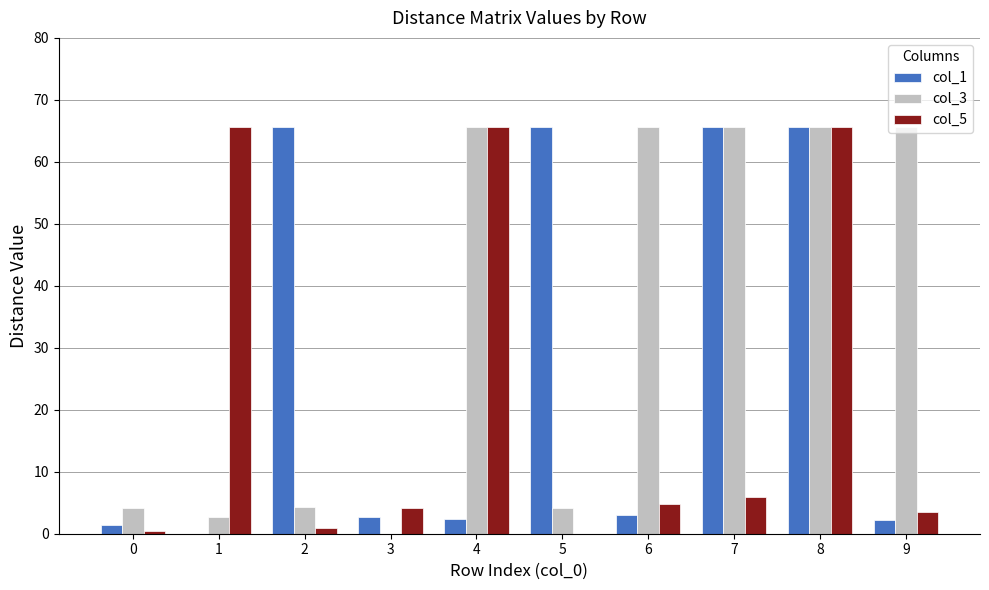

At which category is the sum across all series the highest?

8